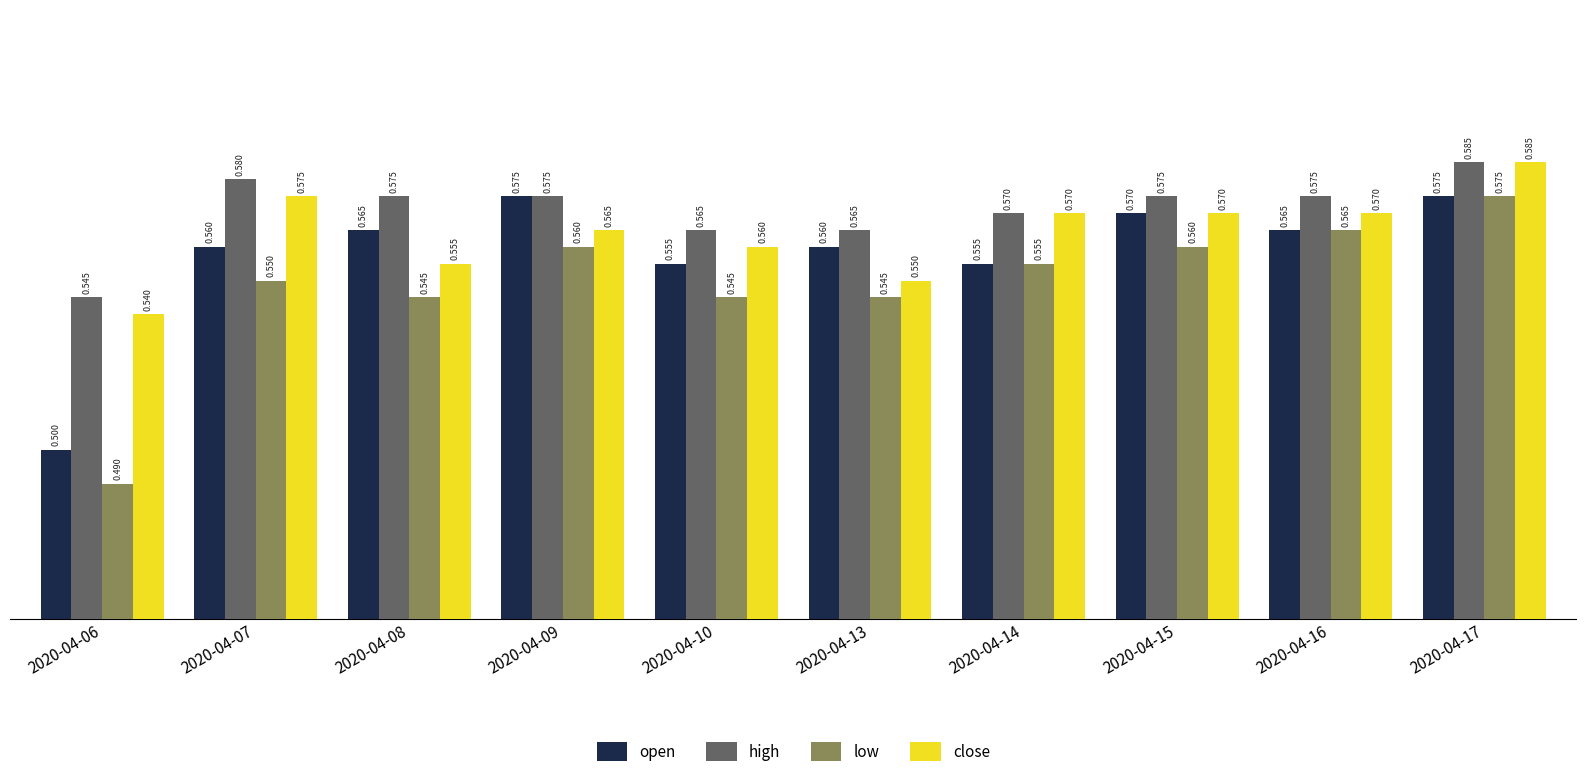

Count the number of data series in this chart.

4